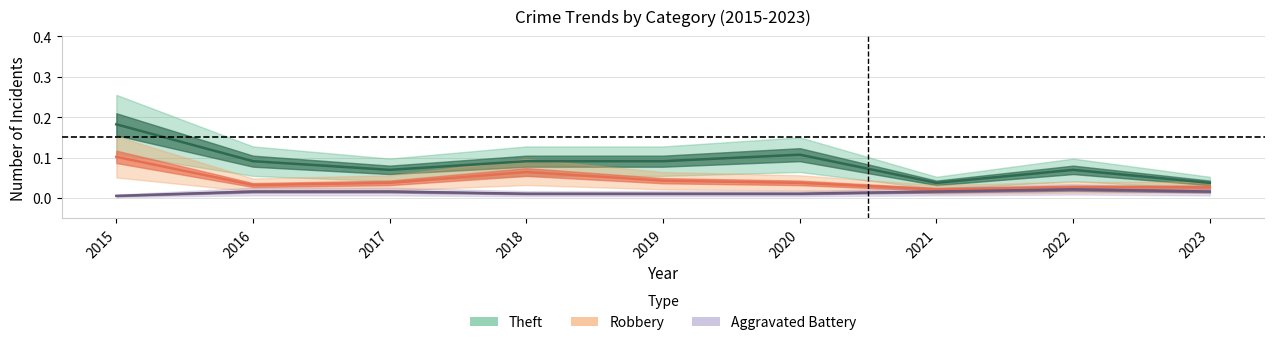

Reading right to left, list all the values displayed in this chart.

Aggravated Battery: 2023=0.0	2022=0.0	2021=0.0	2020=0.0	2019=0.0	2018=0.0	2017=0.0	2016=0.0	2015=0.0
Robbery: 2023=0.0	2022=0.0	2021=0.0	2020=0.0	2019=0.0	2018=0.1	2017=0.0	2016=0.0	2015=0.1
Theft: 2023=0.0	2022=0.1	2021=0.0	2020=0.1	2019=0.1	2018=0.1	2017=0.1	2016=0.1	2015=0.2